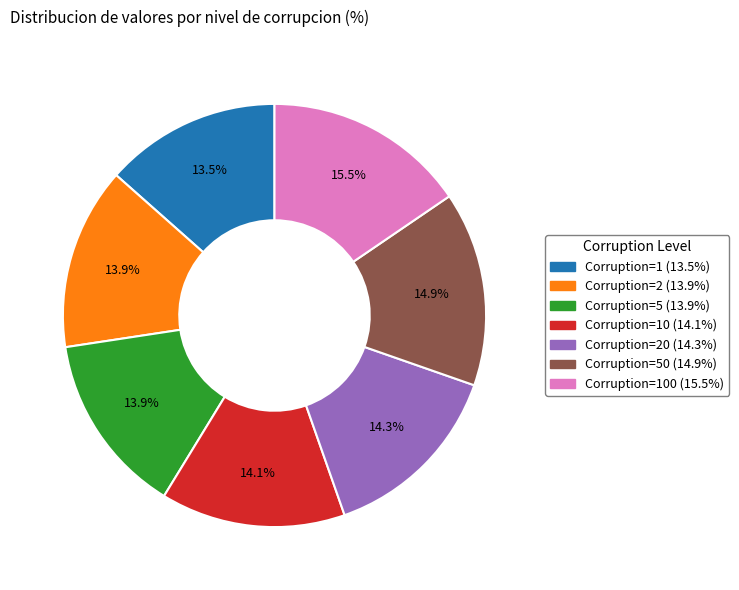

Combined, do Corruption=10 (14.1%) and Corruption=50 (14.9%) account for over 50%?

No